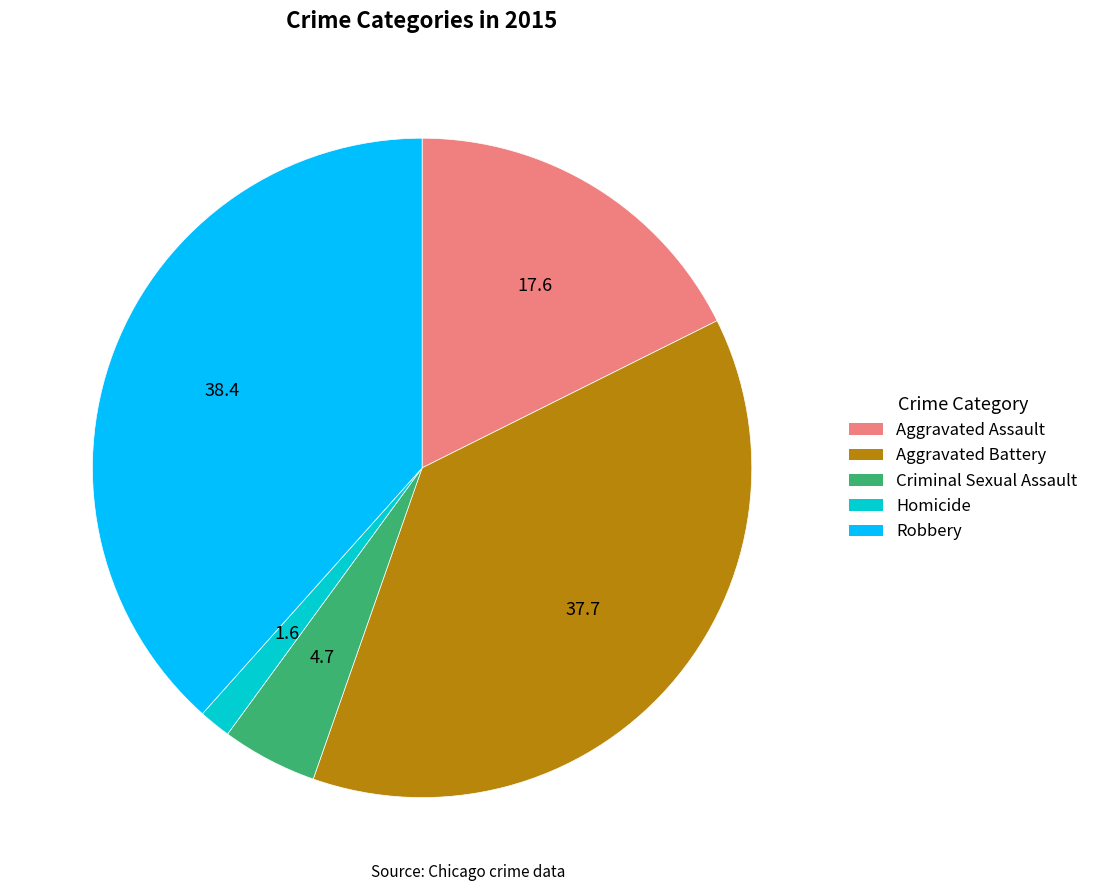

Rank the categories by value from highest to lowest.

Robbery, Aggravated Battery, Aggravated Assault, Criminal Sexual Assault, Homicide